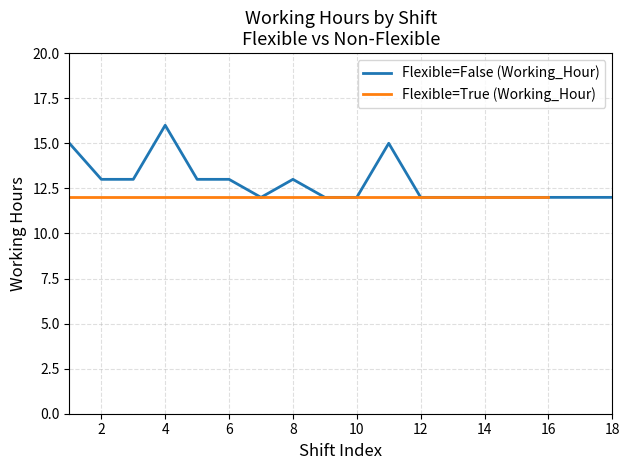

True or false: the data has more than 1 interior local peaks.

True